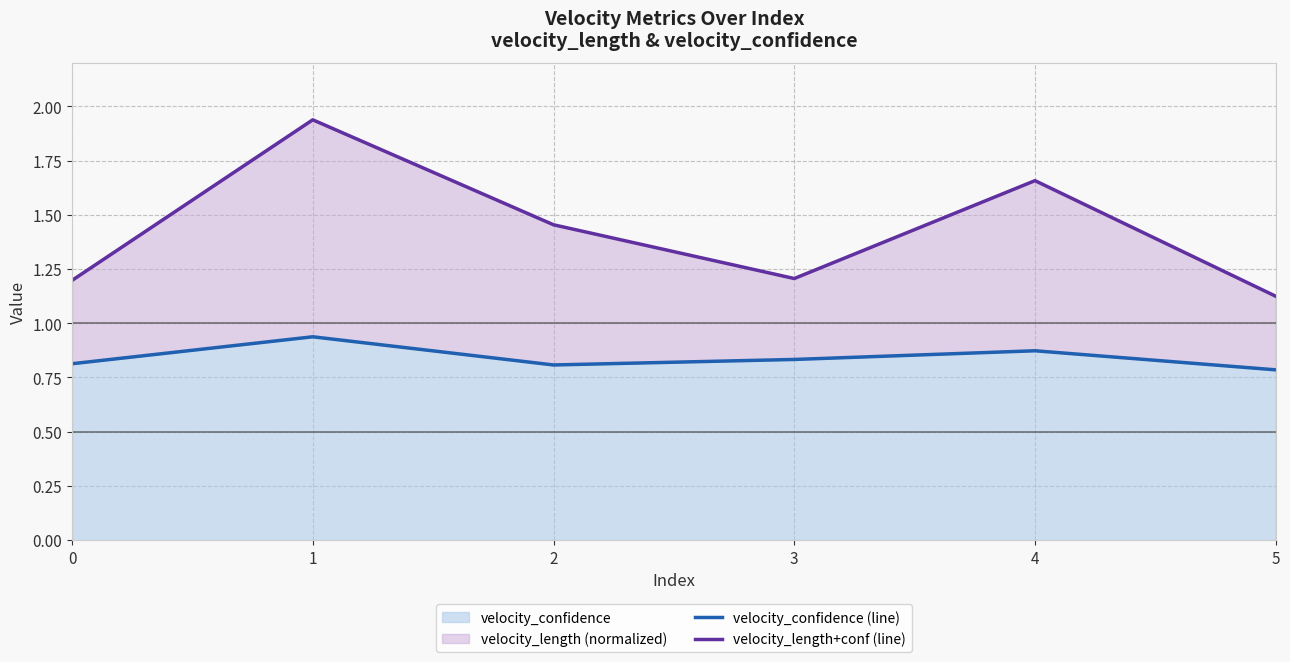

True or false: velocity_confidence (line) and velocity_length+conf (line) cross at least once.

False